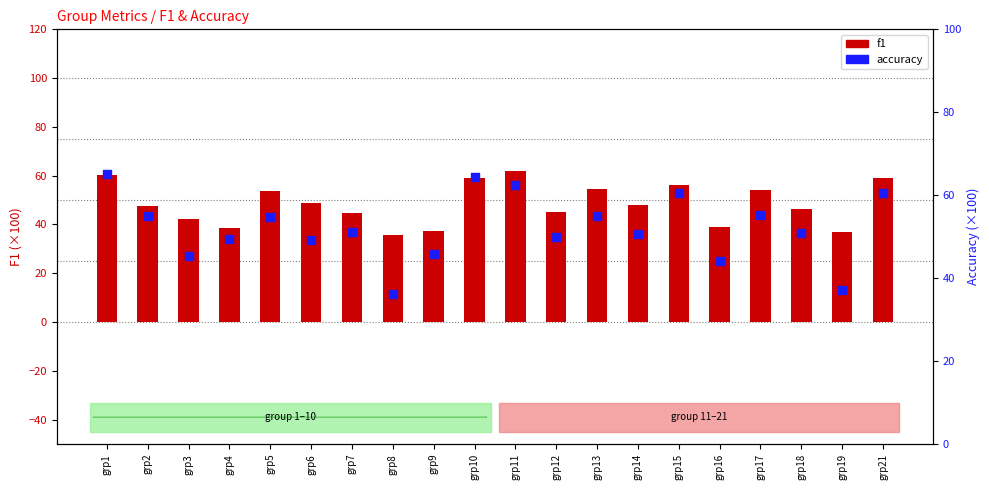

At how many categories does at least one series exceed 46?

15